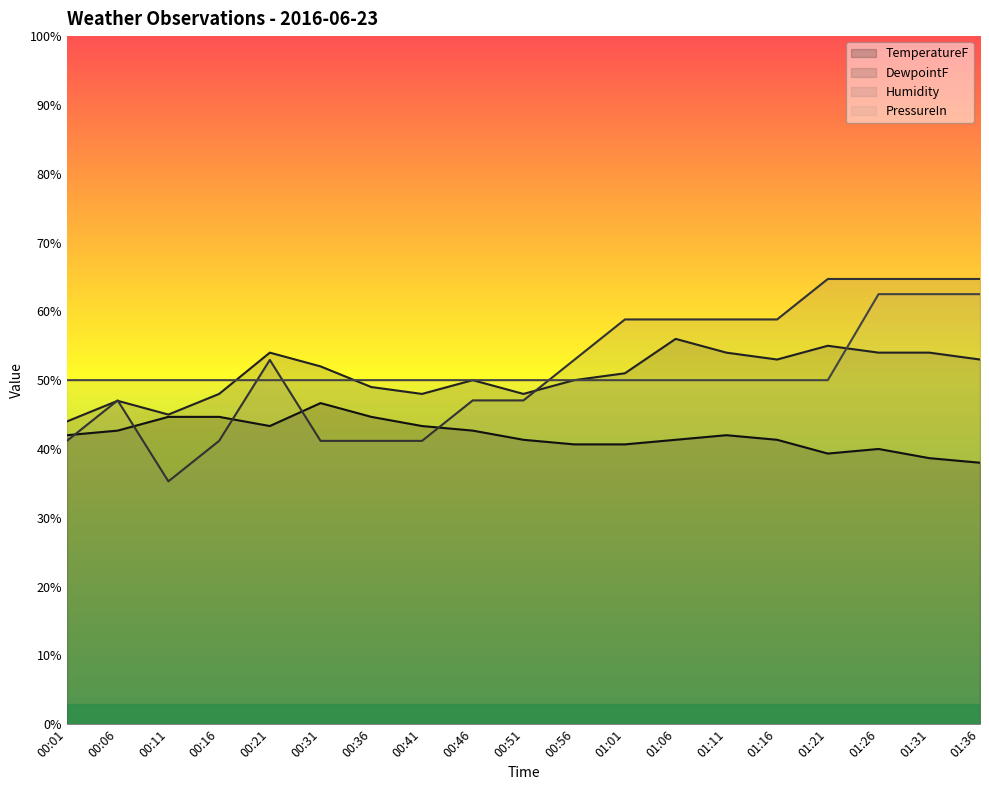

List the series in order of their peak value, highest first.

Humidity, PressureIn, DewpointF, TemperatureF